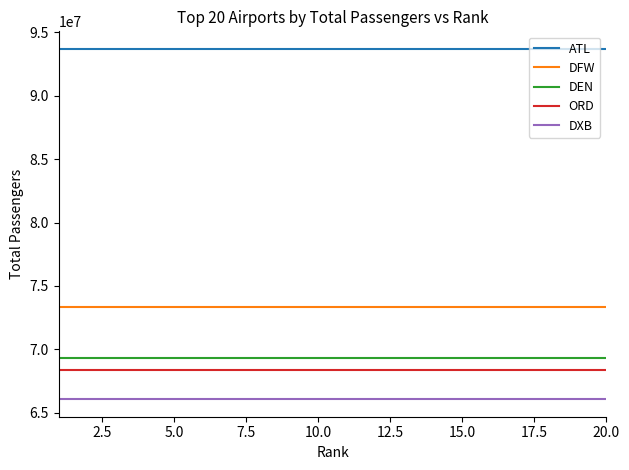

Which series has the largest total across all categories?

ATL